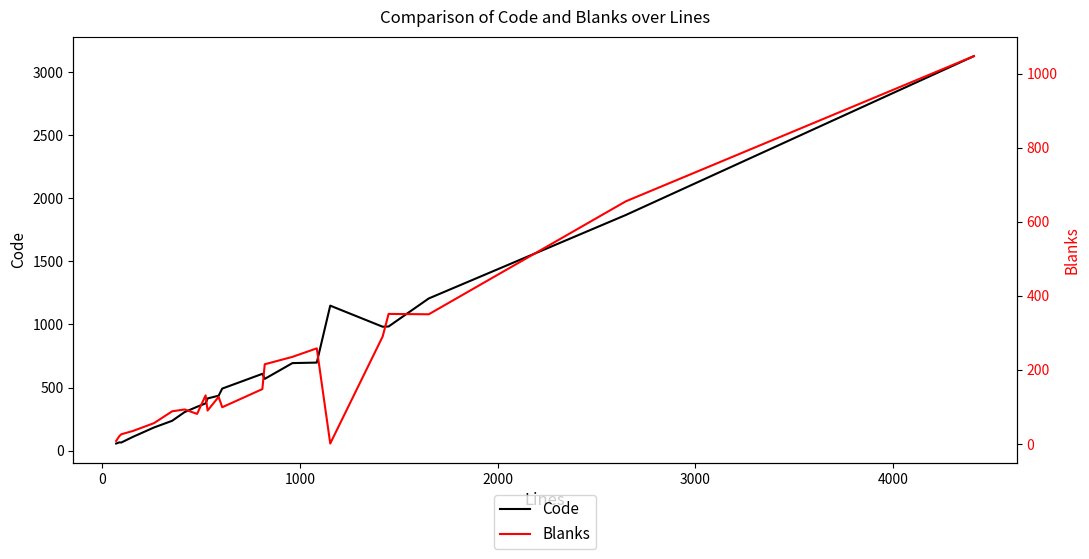

What is the value of the Blanks point at the 17th from the left?

1